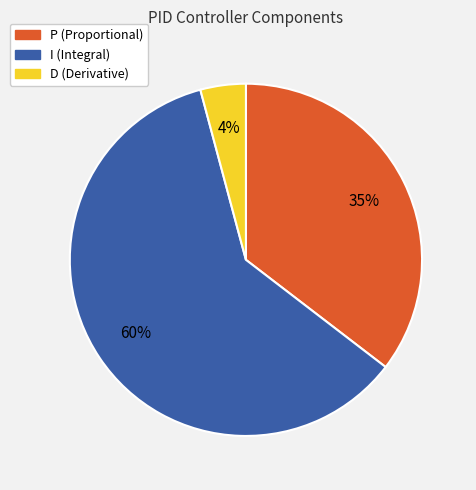

What percentage is the P slice, to the nearest percent?

35%